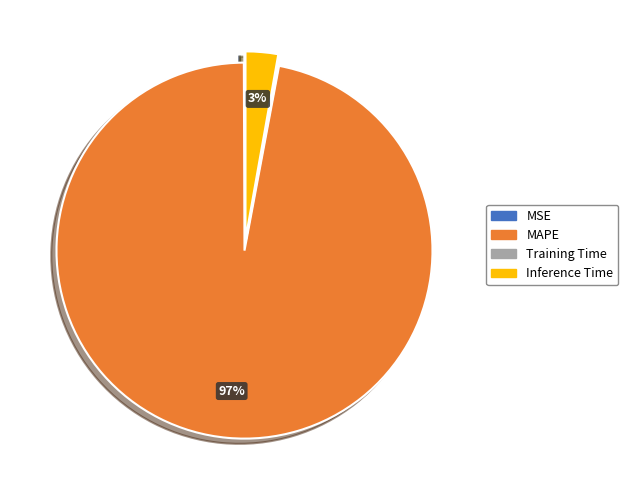

To the nearest percent, what percentage of the pie is MAPE?

97%